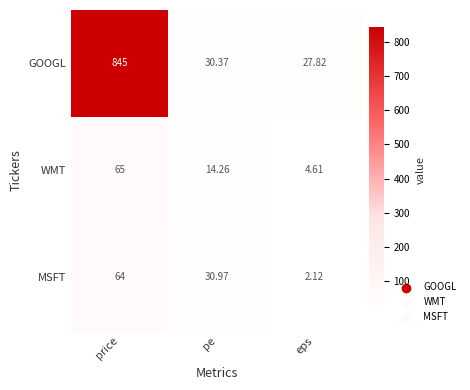

At which label is MSFT closest to 33?

pe